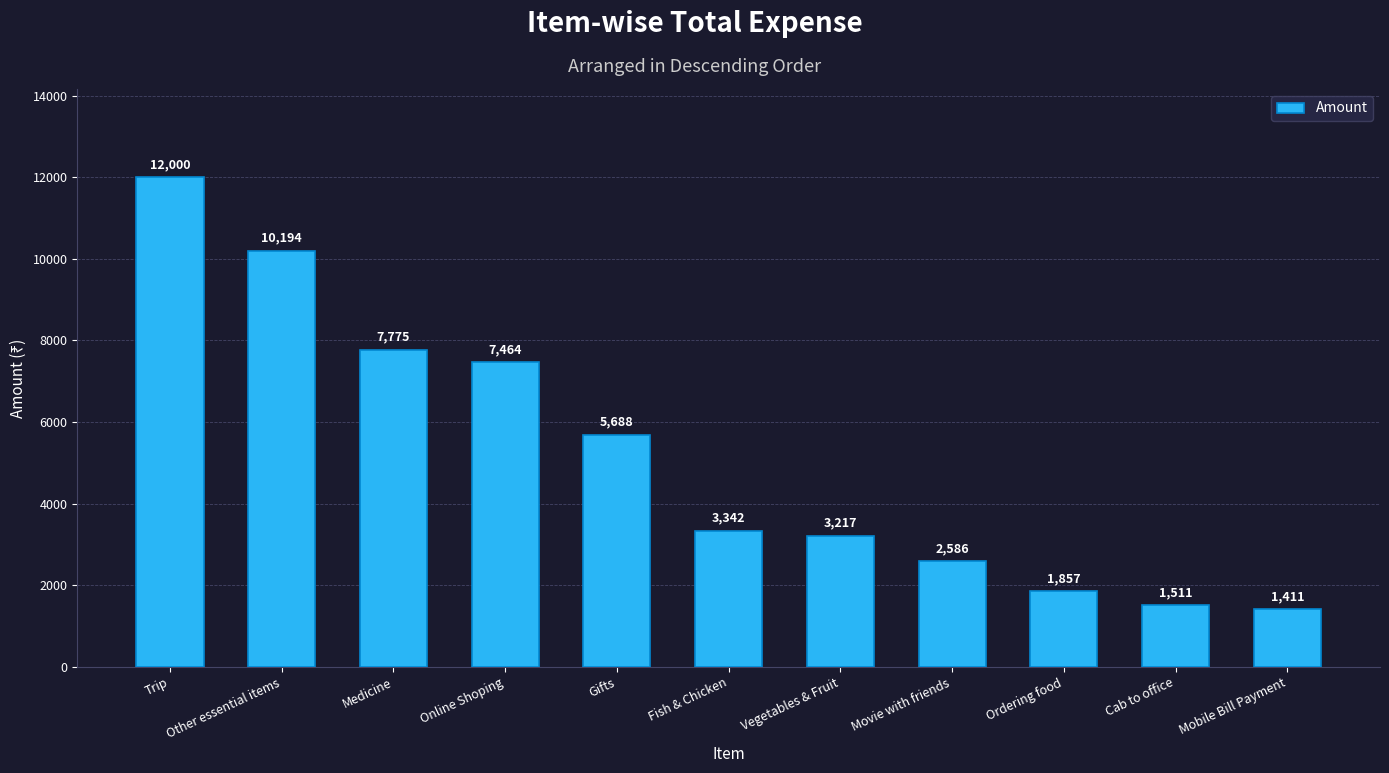

The value at Movie with friends is 2586.0. True or false?

True